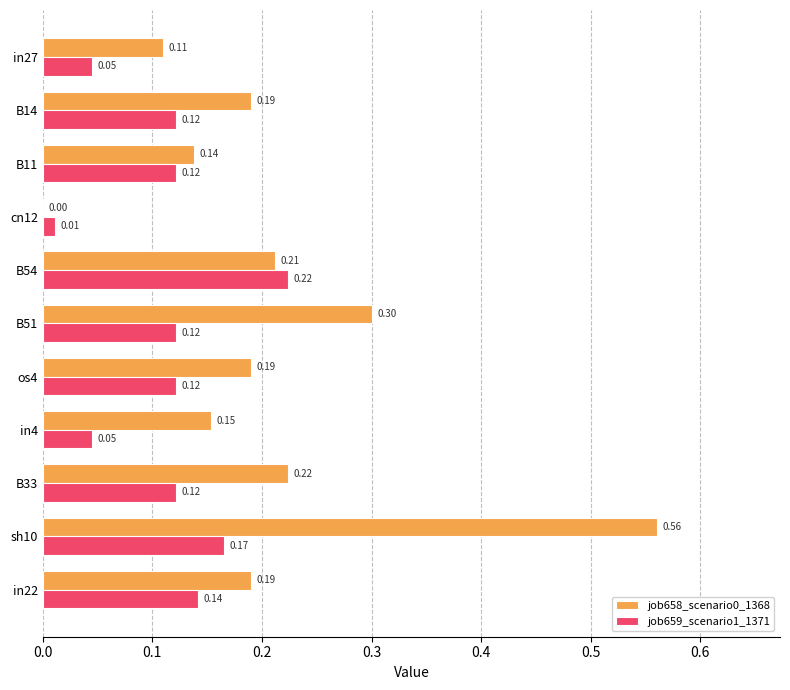

Which series changed the most between B14 and in4?

job659_scenario1_1371